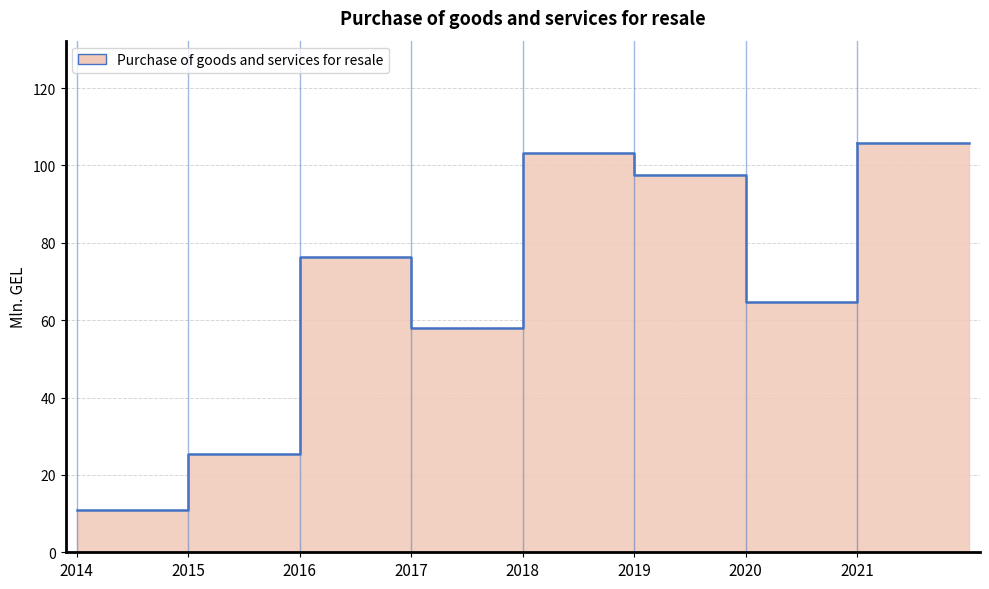

Reading left to right, list all the values displayed in this chart.

2014=10.8	2015=25.3	2016=76.4	2017=58.0	2018=103.2	2019=97.4	2020=64.6	2021=105.8